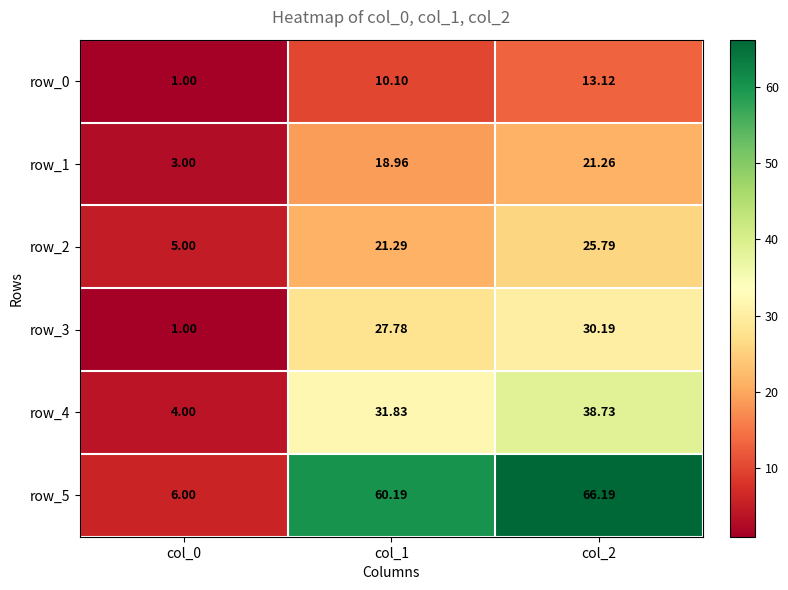

Rank the series by their maximum value, from highest to lowest.

row_5, row_4, row_3, row_2, row_1, row_0